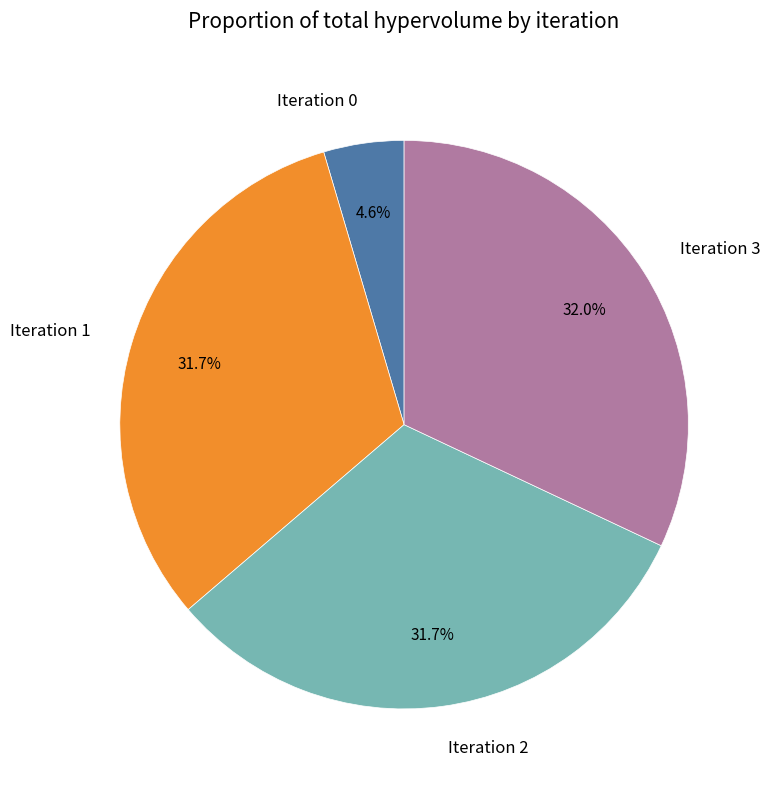

What is the total percentage of Iteration 1 and Iteration 2?

63.4%